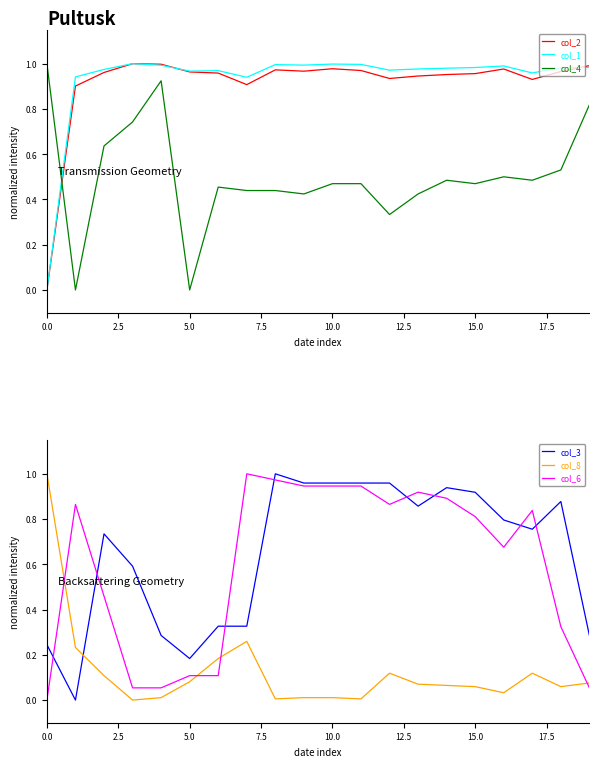

Is it true that col_1 equals 0.6 at 15.0?

False